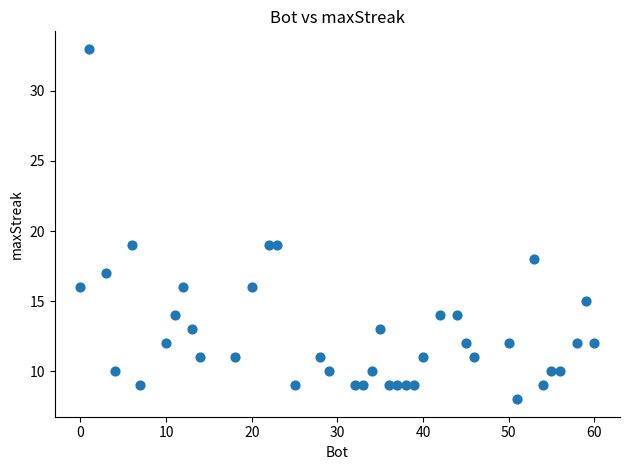

What is the range of Y values (max minus min)?

25